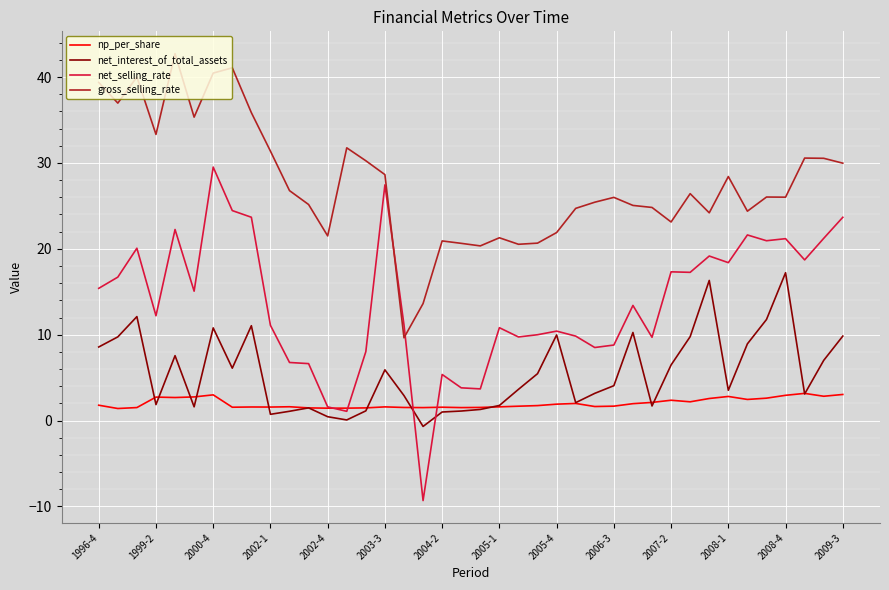

Which series has the largest range (max minus min)?

net_selling_rate